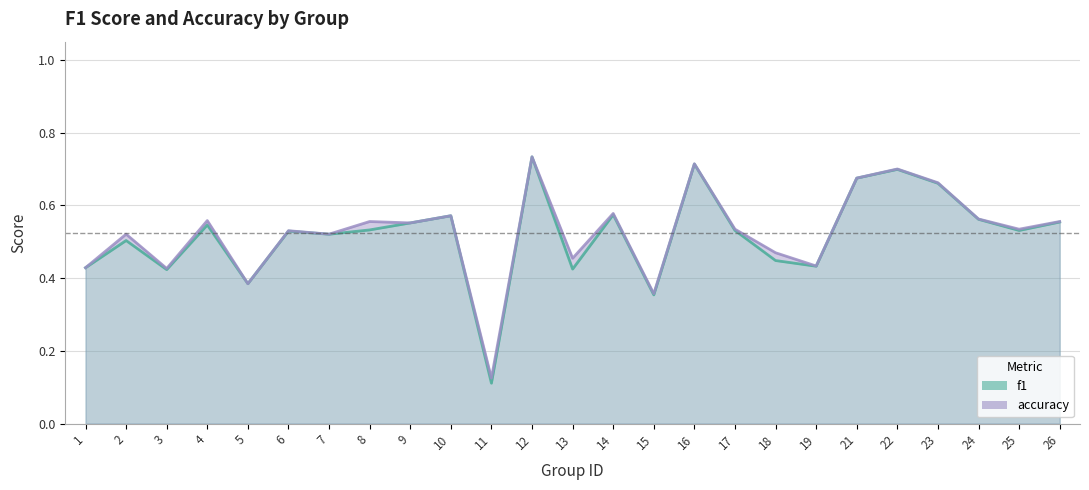

What is the value of the f1 point at the 1st from the left?

0.4